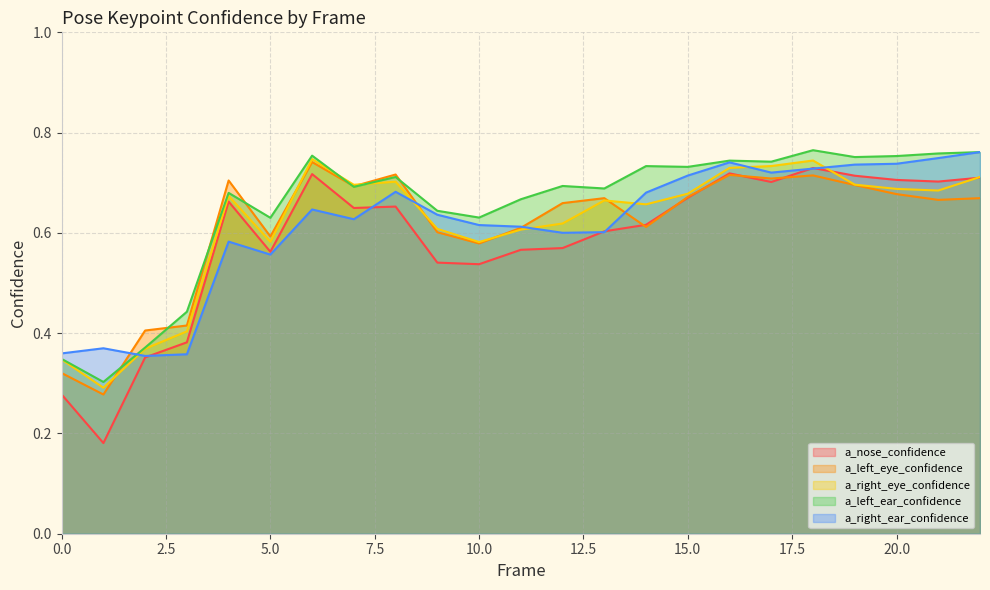

Reading left to right, transcribe all the data shown in this chart.

a_nose_confidence: 0.3	0.2	0.4	0.4	0.7	0.6	0.7	0.6	0.7	0.5	0.5	0.6	0.6	0.6	0.6	0.7	0.7	0.7	0.7	0.7	0.7	0.7	0.7
a_left_eye_confidence: 0.3	0.3	0.4	0.4	0.7	0.6	0.7	0.7	0.7	0.6	0.6	0.6	0.7	0.7	0.6	0.7	0.7	0.7	0.7	0.7	0.7	0.7	0.7
a_right_eye_confidence: 0.3	0.3	0.4	0.4	0.7	0.6	0.7	0.7	0.7	0.6	0.6	0.6	0.6	0.7	0.7	0.7	0.7	0.7	0.7	0.7	0.7	0.7	0.7
a_left_ear_confidence: 0.3	0.3	0.4	0.4	0.7	0.6	0.8	0.7	0.7	0.6	0.6	0.7	0.7	0.7	0.7	0.7	0.7	0.7	0.8	0.8	0.8	0.8	0.8
a_right_ear_confidence: 0.4	0.4	0.4	0.4	0.6	0.6	0.6	0.6	0.7	0.6	0.6	0.6	0.6	0.6	0.7	0.7	0.7	0.7	0.7	0.7	0.7	0.7	0.8